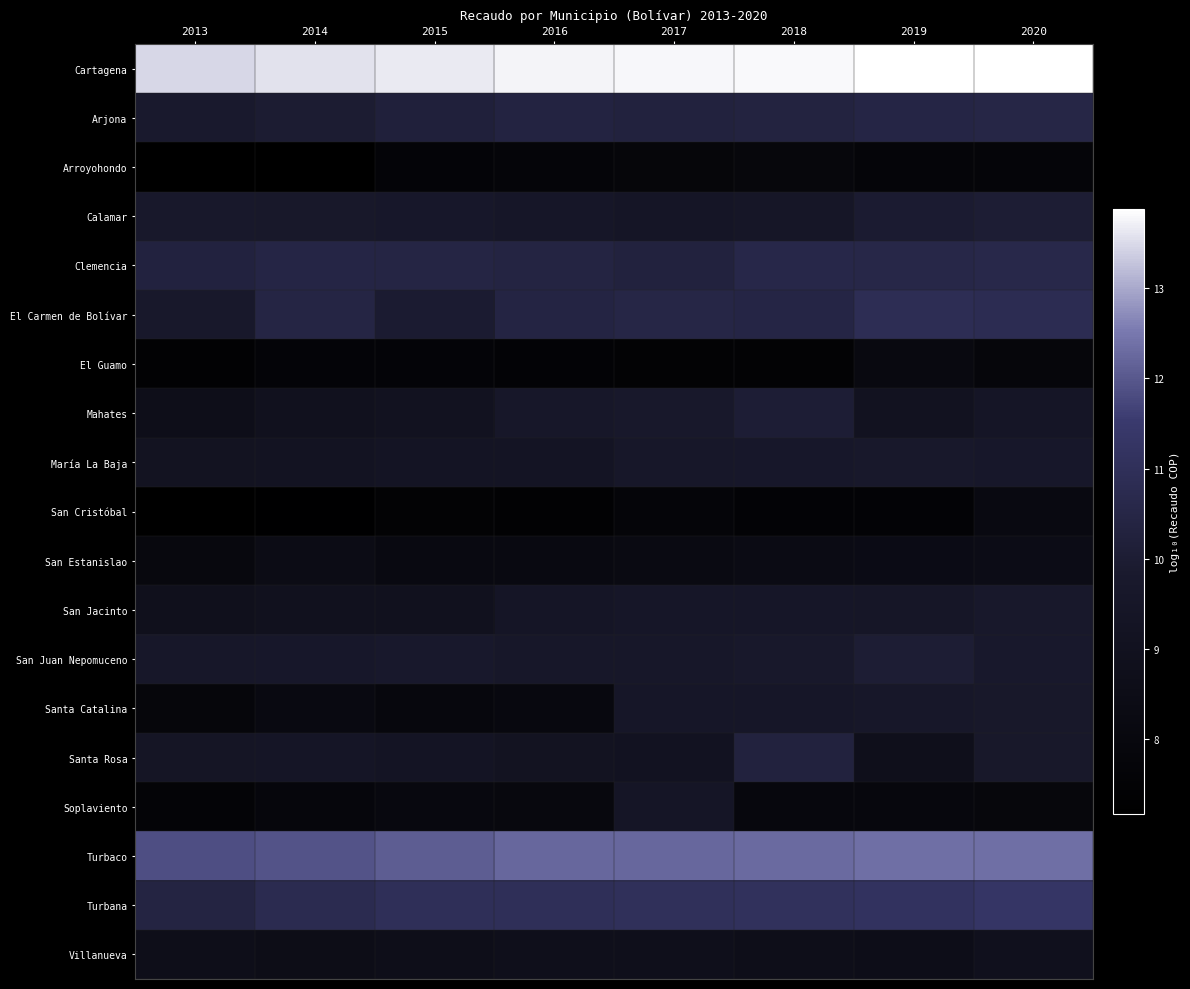

At which category is the sum across all series the highest?

2020